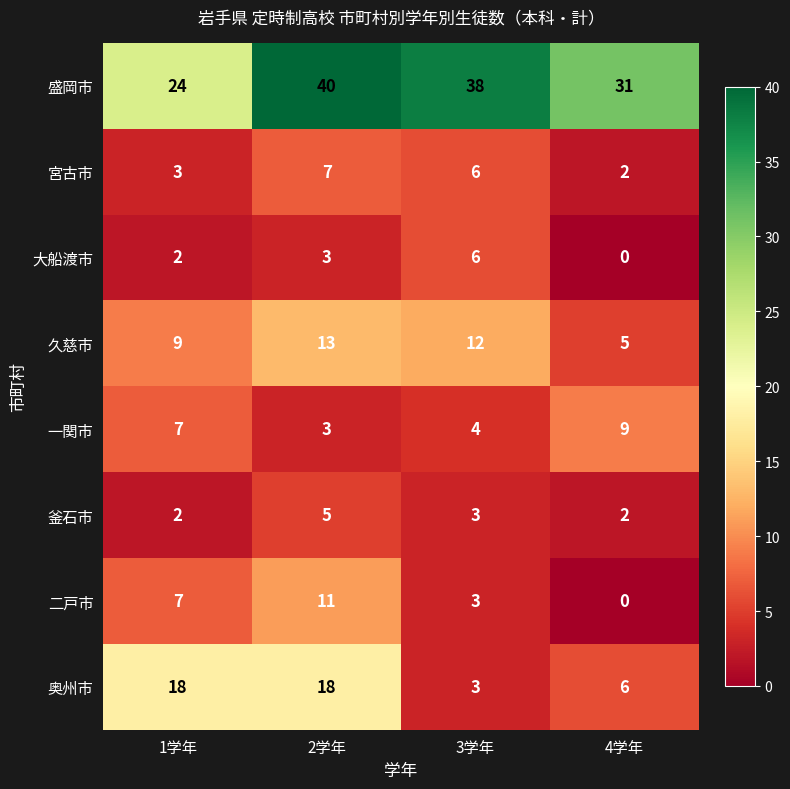

Between 2学年 and 4学年, which series saw the biggest shift?

奥州市